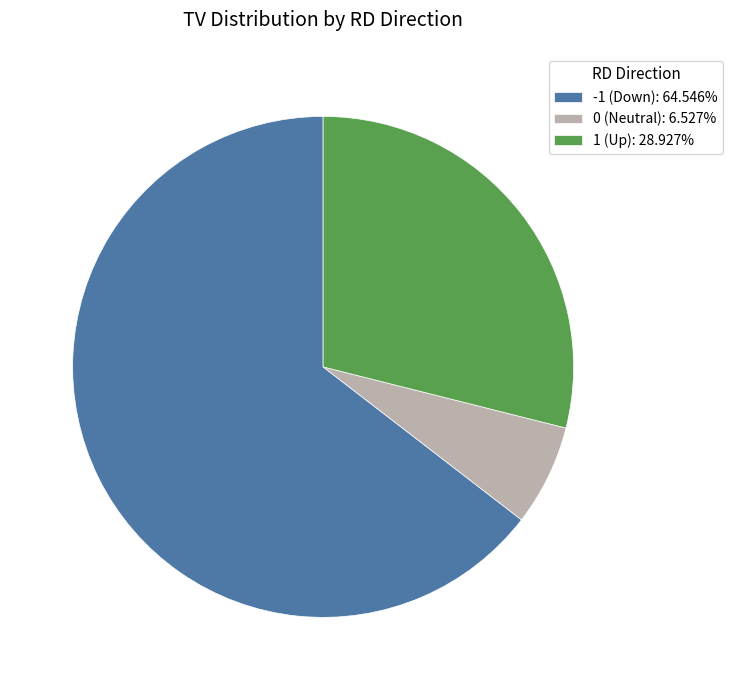

Is the sum of -1 (Down): 64.546% and 0 (Neutral): 6.527% greater than half?

Yes